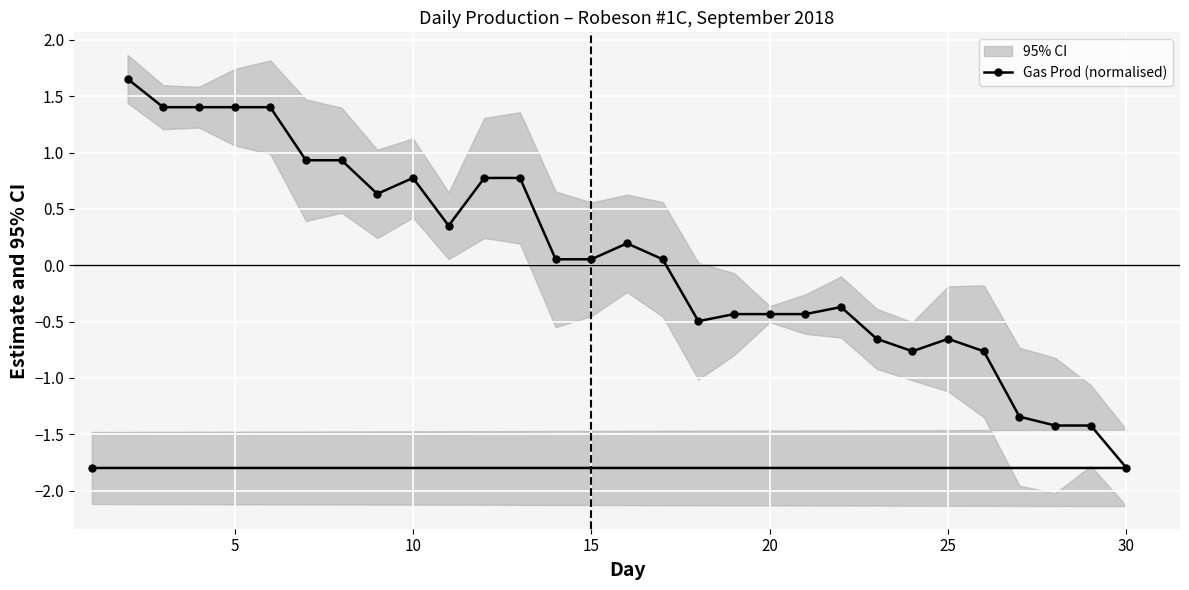

True or false: Gas Prod (normalised) has a value of -0.4 at 20.

True